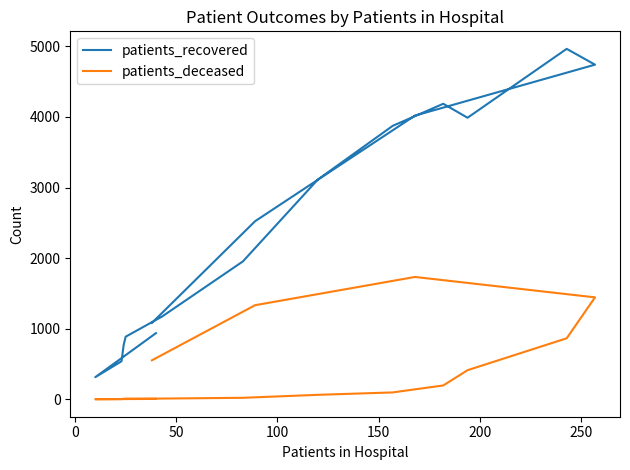

What is the smallest value displayed?

1